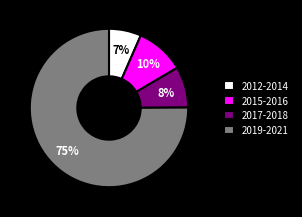

To the nearest percent, what is the average slice percentage?

25%